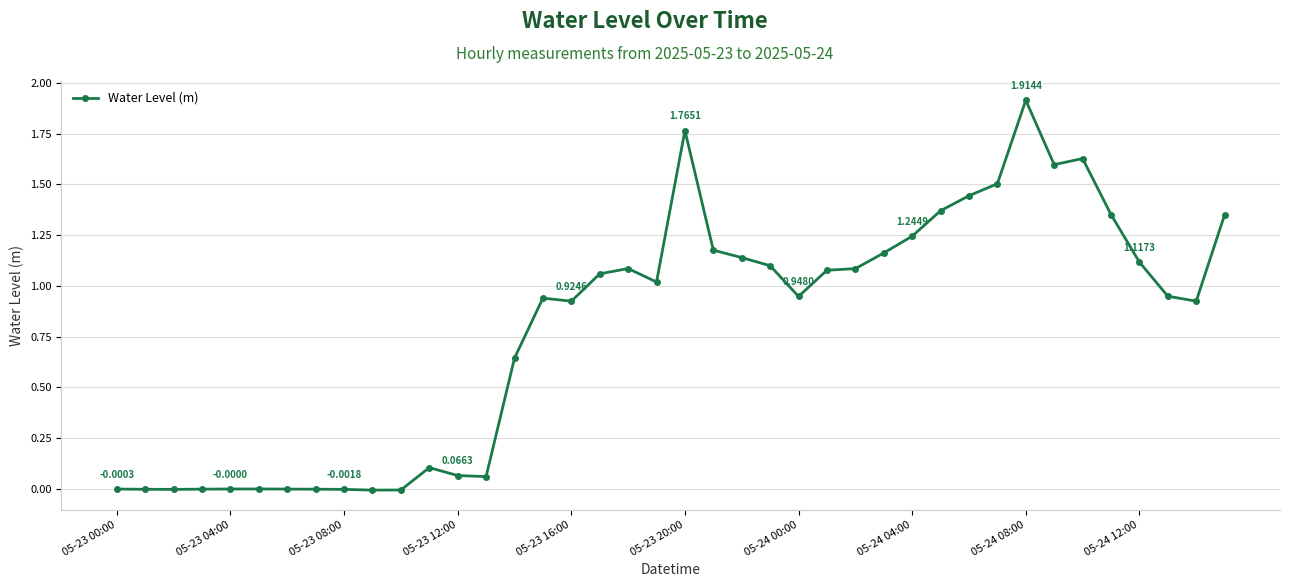

True or false: there are more than 0 points higher than both neighbors.

True